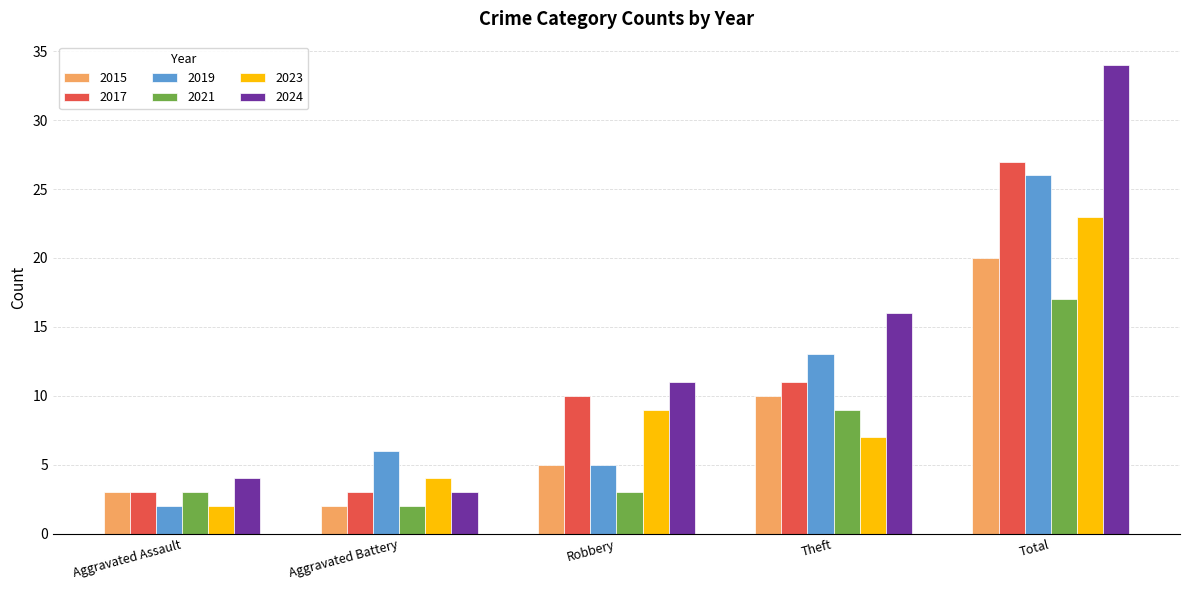

At which category is the sum across all series the highest?

Total